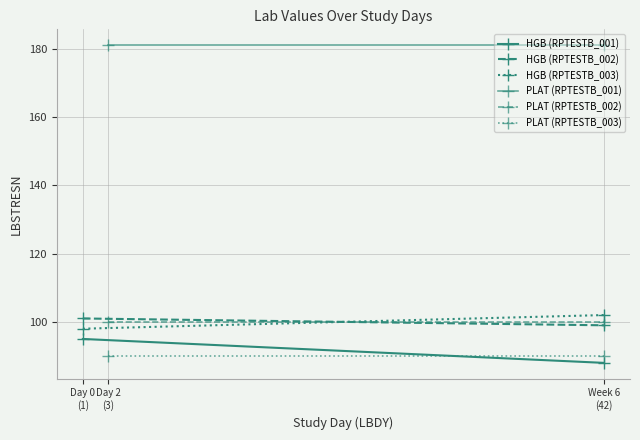

Which series has the largest total across all categories?

PLAT (RPTESTB_001)